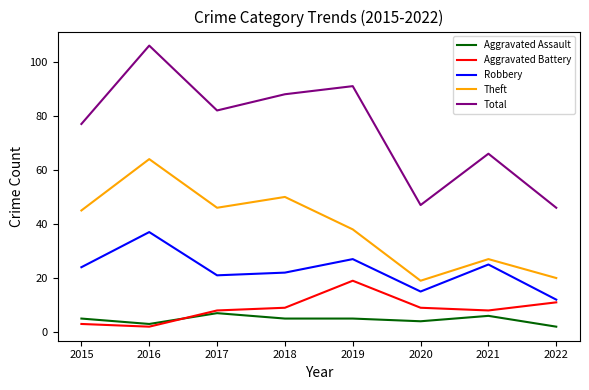

Reading left to right, transcribe all the data shown in this chart.

Aggravated Assault: 2015=5	2016=3	2017=7	2018=5	2019=5	2020=4	2021=6	2022=2
Aggravated Battery: 2015=3	2016=2	2017=8	2018=9	2019=19	2020=9	2021=8	2022=11
Robbery: 2015=24	2016=37	2017=21	2018=22	2019=27	2020=15	2021=25	2022=12
Theft: 2015=45	2016=64	2017=46	2018=50	2019=38	2020=19	2021=27	2022=20
Total: 2015=77	2016=106	2017=82	2018=88	2019=91	2020=47	2021=66	2022=46